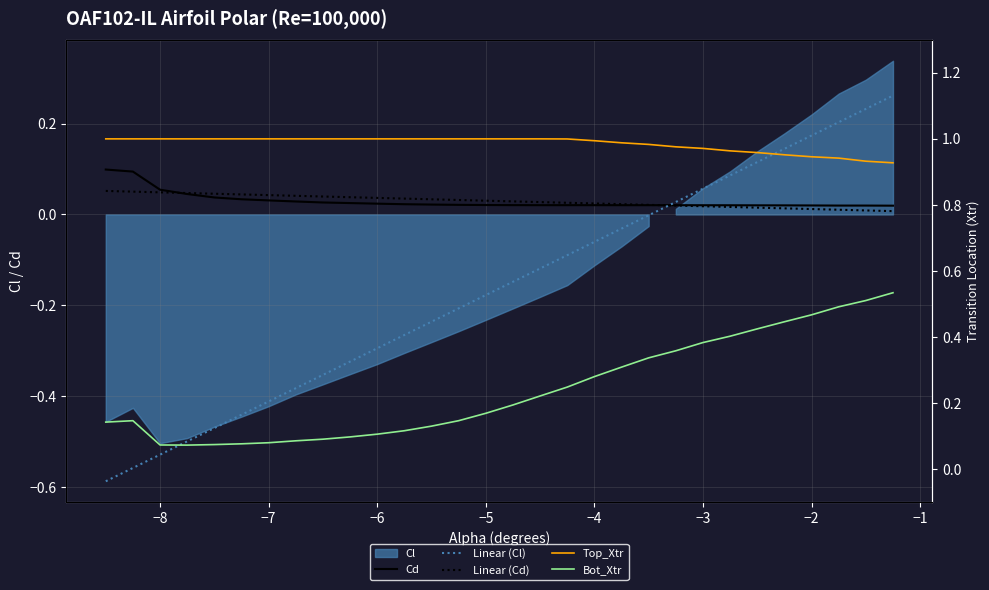

What is the greatest value displayed?

1.0